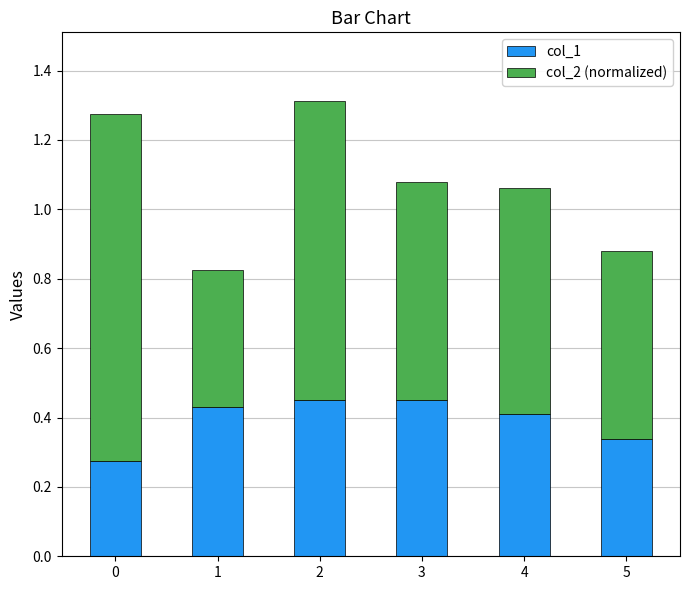

The col_1 series shows 0.4 at 4. True or false?

True